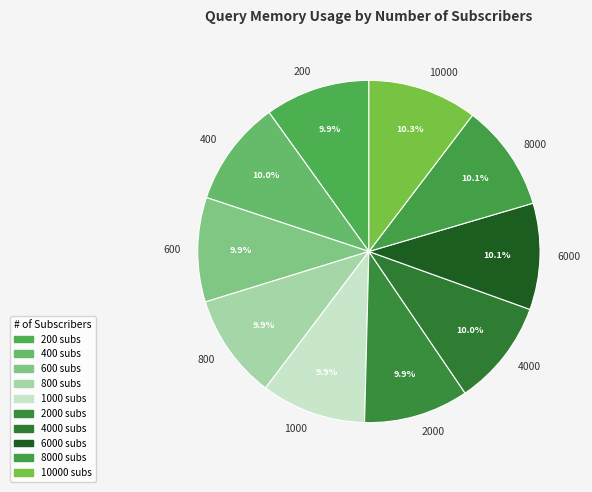

Approximately how many times larger is the value at 800 compared to 10000?

1.0